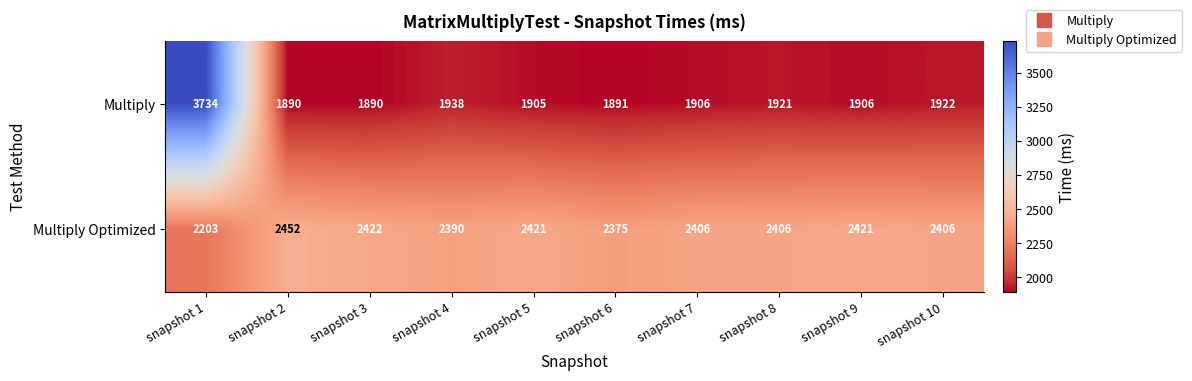

How many distinct data groups are displayed?

2